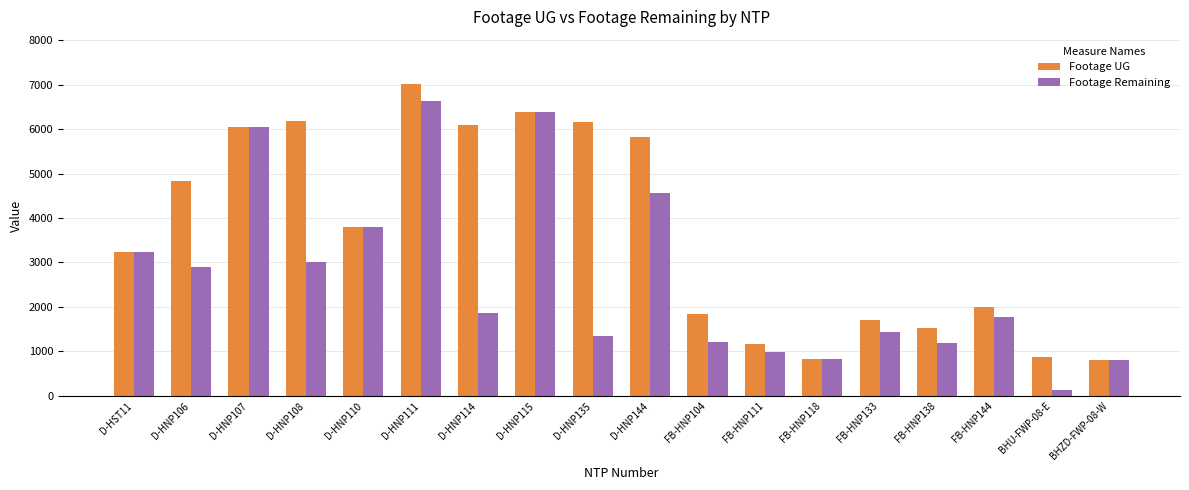

Rank the series at D-HNP108 from lowest to highest value.

Footage Remaining, Footage UG